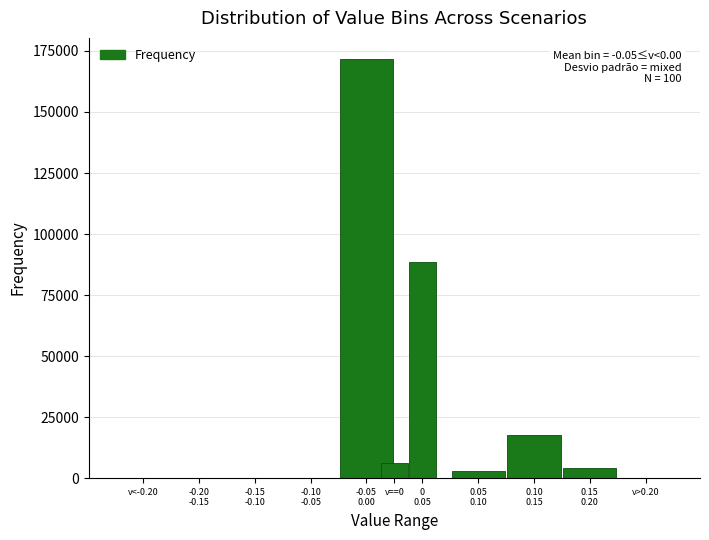

What is the greatest value displayed?

171756